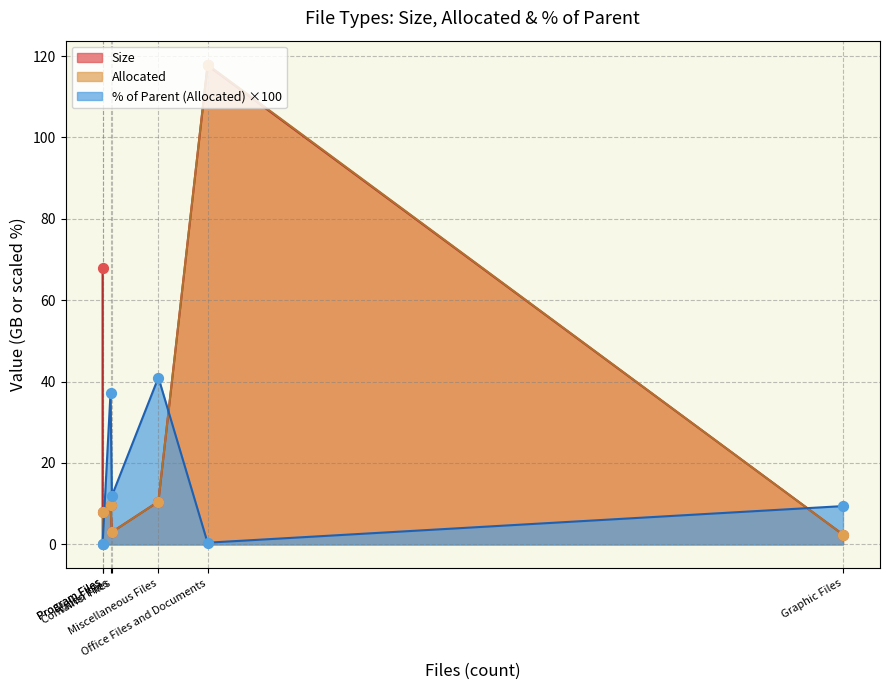

At how many categories does at least one series exceed 85?

1